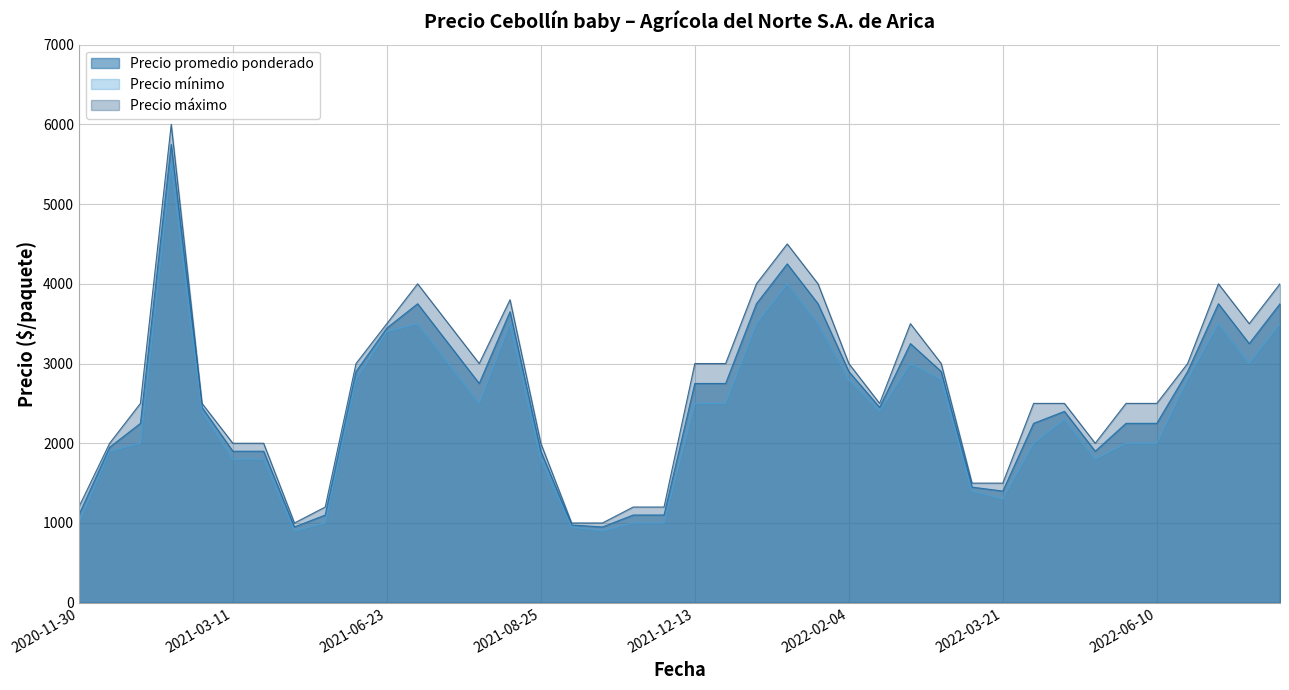

What is the spread (max minus min) of values at 2021-06-23?

100